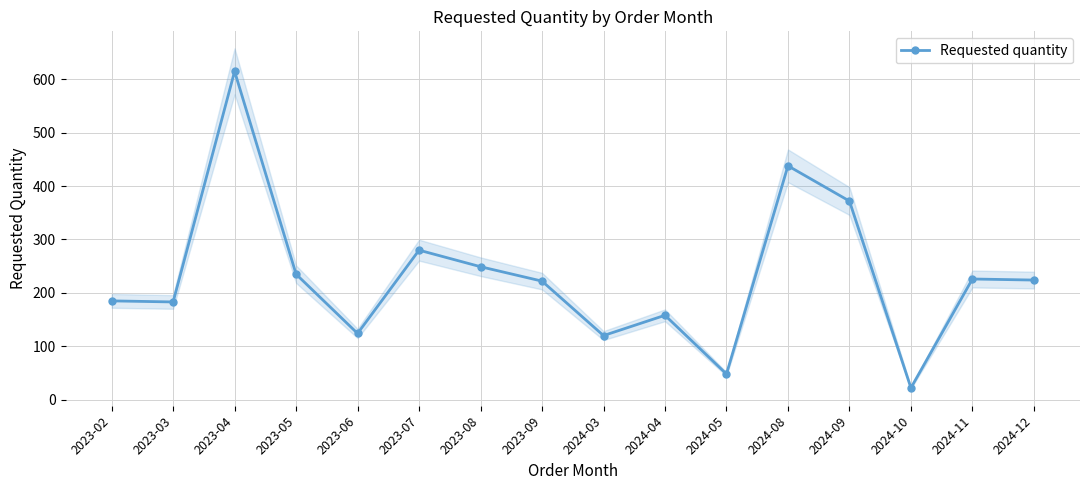

Rank the categories by value from lowest to highest.

2024-10, 2024-05, 2024-03, 2023-06, 2024-04, 2023-03, 2023-02, 2023-09, 2024-12, 2024-11, 2023-05, 2023-08, 2023-07, 2024-09, 2024-08, 2023-04